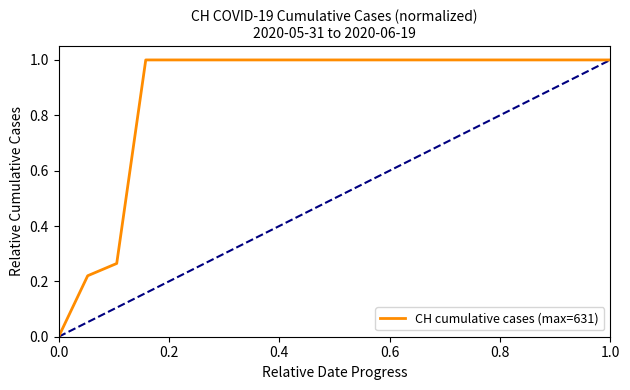

How many values are above zero?

19